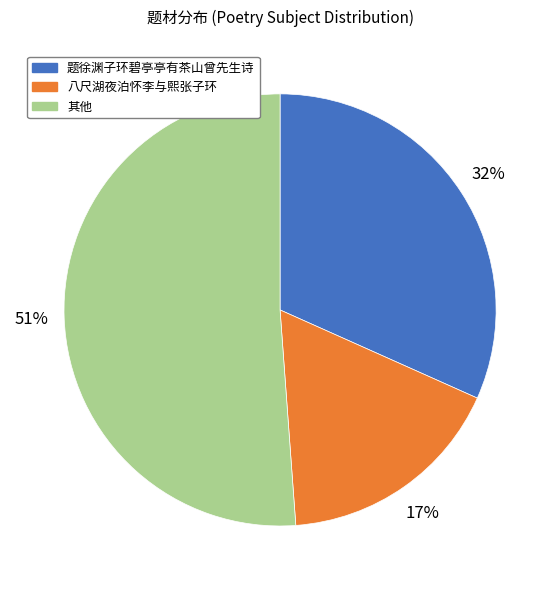

Is there a majority slice in this chart?

Yes